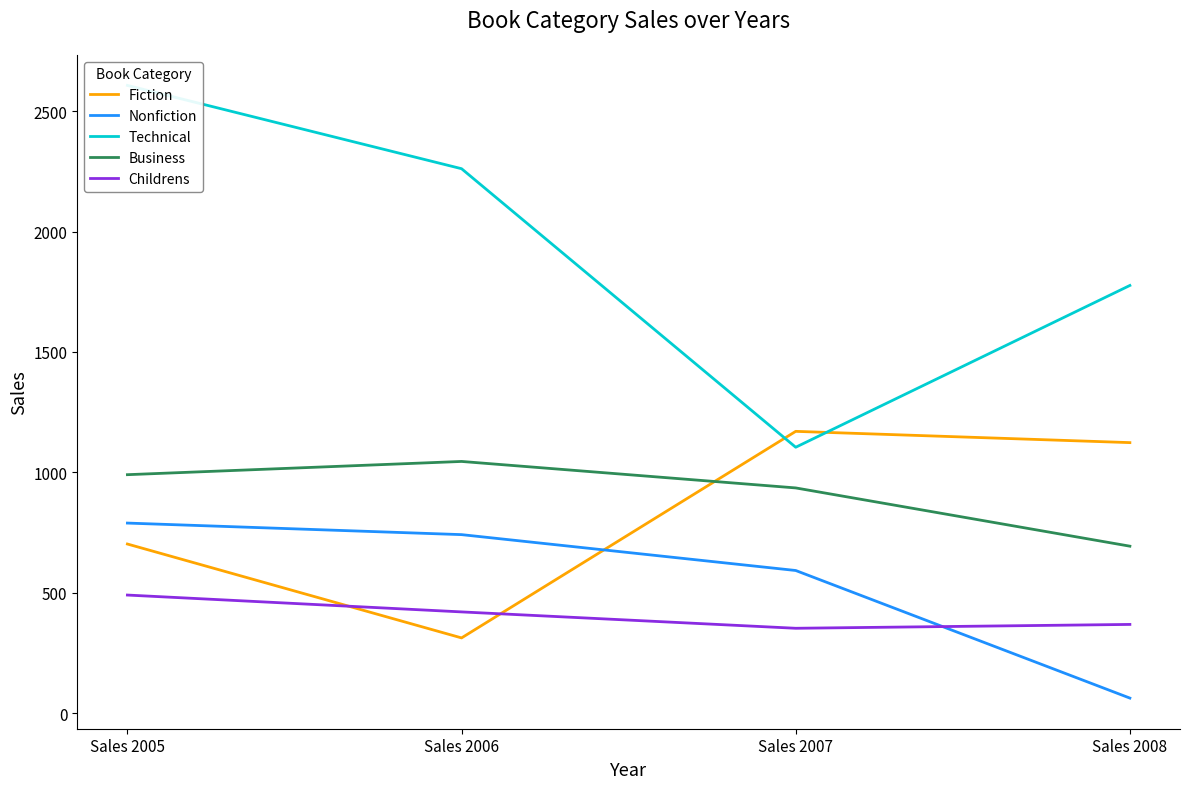

Count the number of data series in this chart.

5